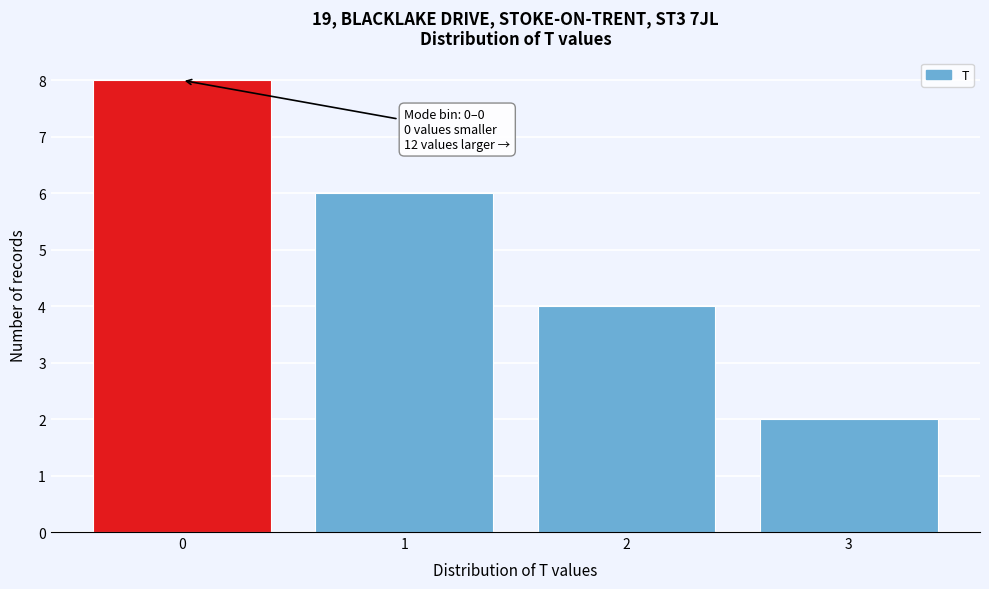

Reading left to right, transcribe all the data shown in this chart.

8	6	4	2